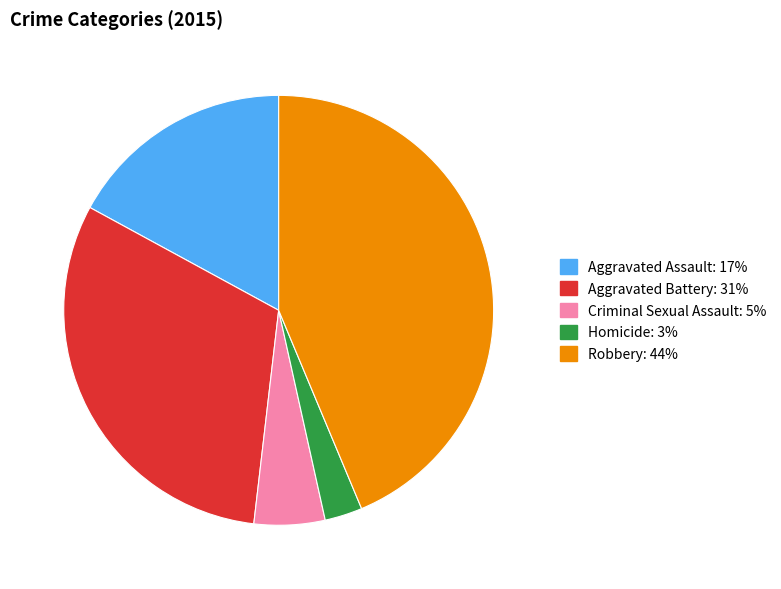

Is there any slice that represents more than half of the pie?

No